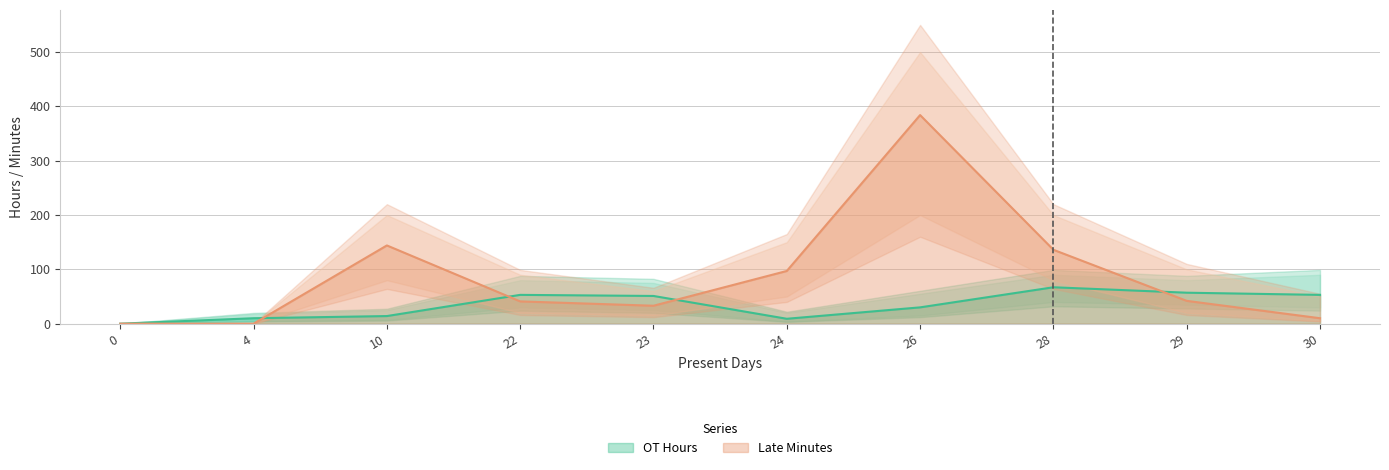

Rank the series by their maximum value, from lowest to highest.

OT Hours, Late Minutes